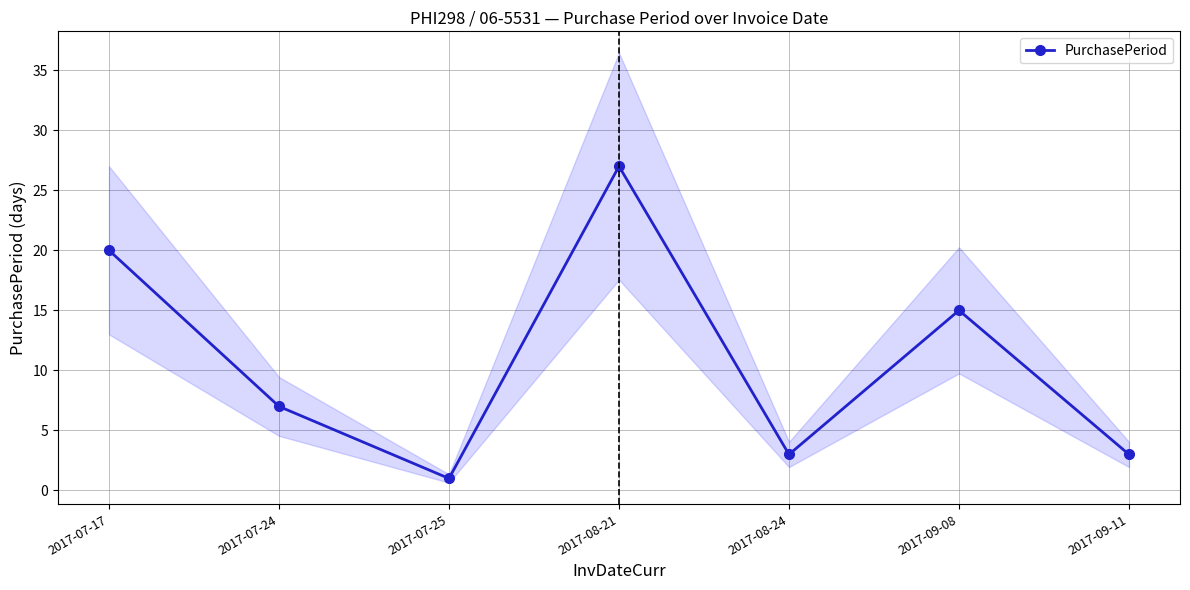

What is the greatest value displayed?

27